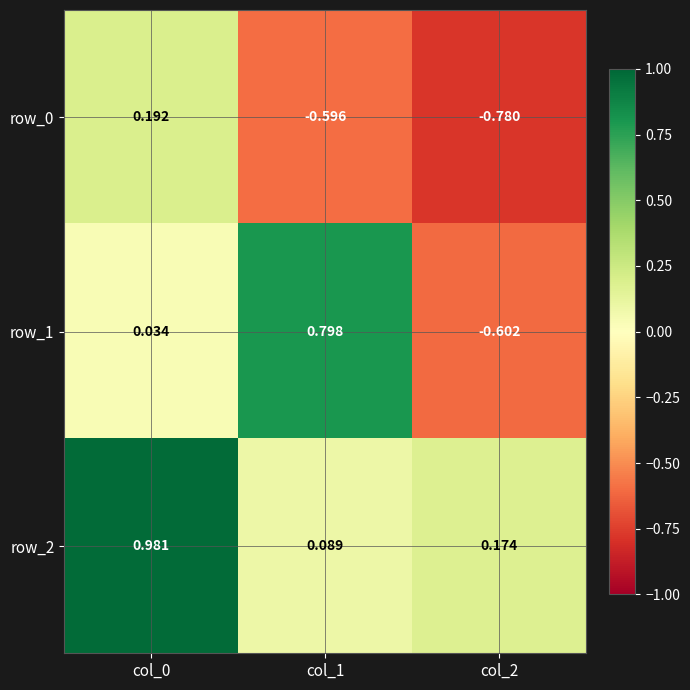

How many values in the row_0 series exceed 0?

1